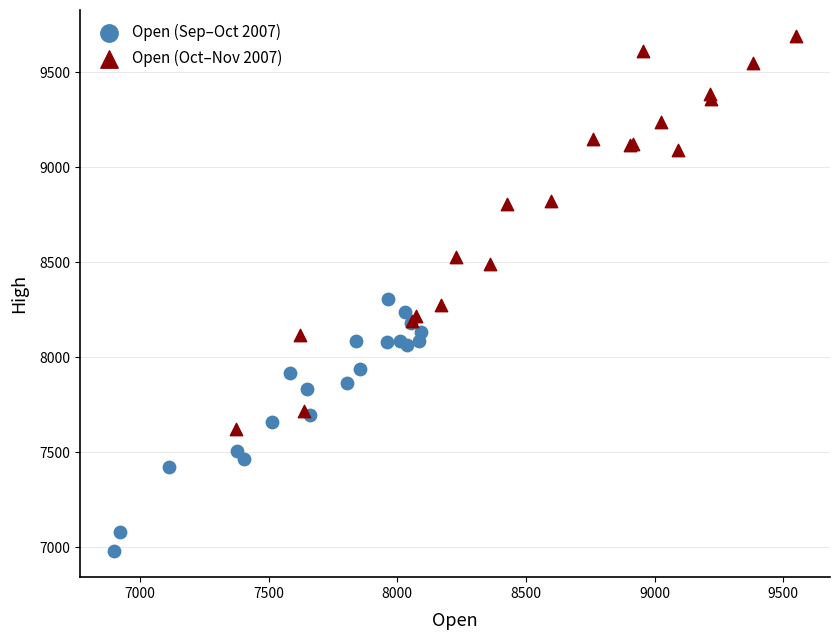

Which series reaches the minimum Y coordinate?

Open (Sep–Oct 2007)